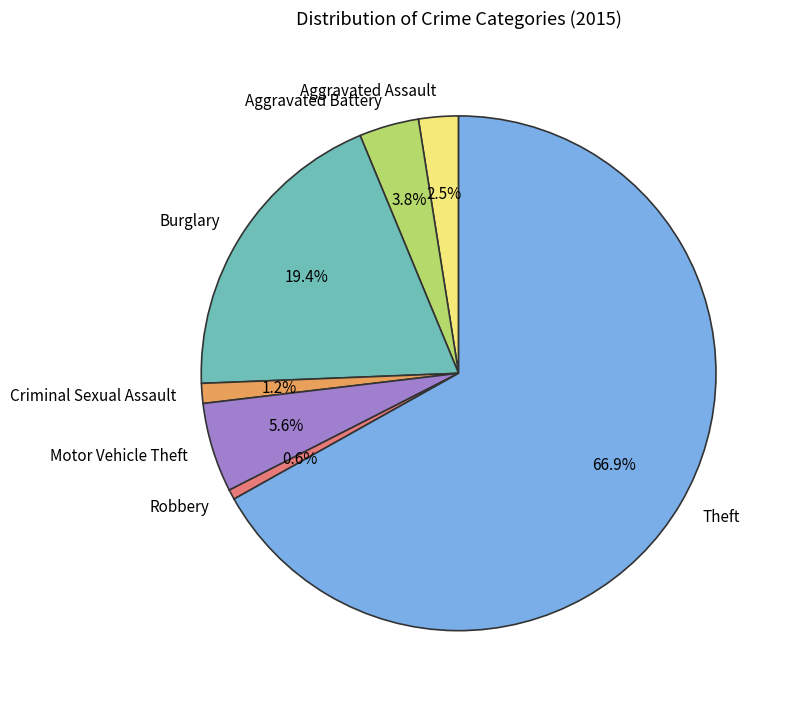

To the nearest percent, what percentage of the pie is Burglary?

19%